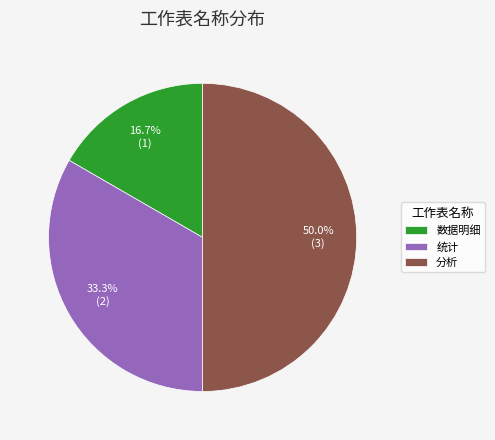

To the nearest percent, what is the combined percentage of 统计 and 分析?

83%